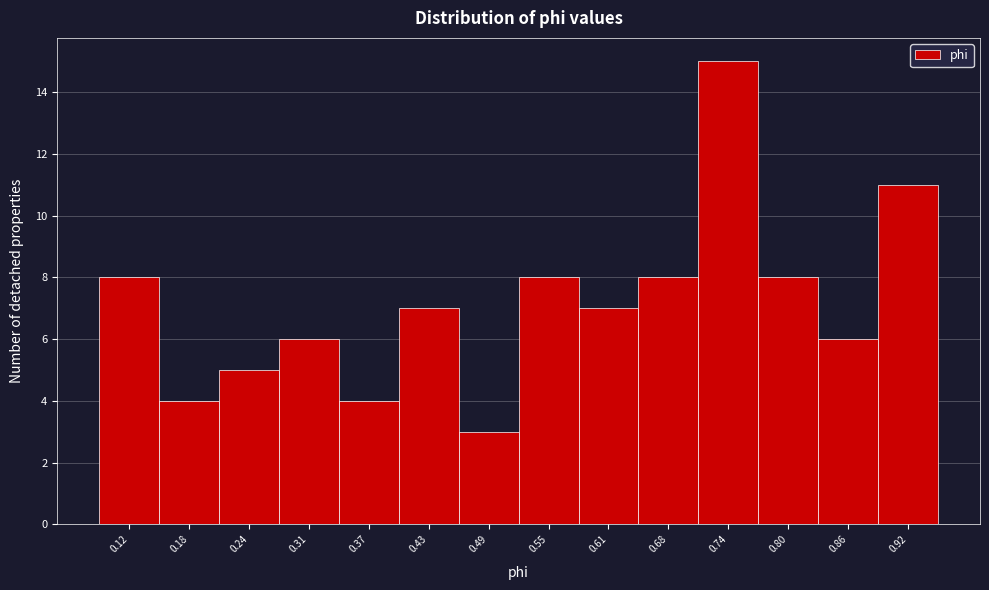

Reading left to right, extract all data points from this chart.

0.12=8	0.18=4	0.24=5	0.31=6	0.37=4	0.43=7	0.49=3	0.55=8	0.61=7	0.68=8	0.74=15	0.80=8	0.86=6	0.92=11